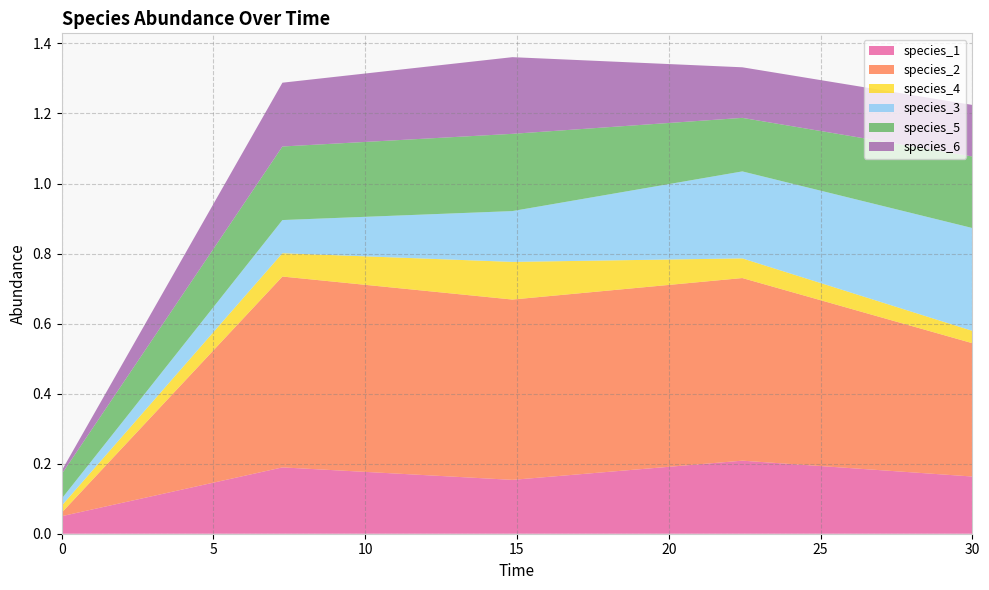

Reading left to right, what are all the values shown in this chart?

species_1: 0.1	0.2	0.2	0.2	0.2
species_2: 0.0	0.5	0.5	0.5	0.4
species_4: 0.0	0.1	0.1	0.1	0.0
species_3: 0.0	0.1	0.1	0.2	0.3
species_5: 0.1	0.2	0.2	0.2	0.2
species_6: 0.0	0.2	0.2	0.1	0.1